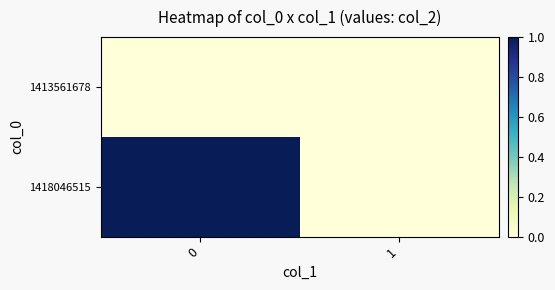

Which series changed the most between 0 and 1?

row_1